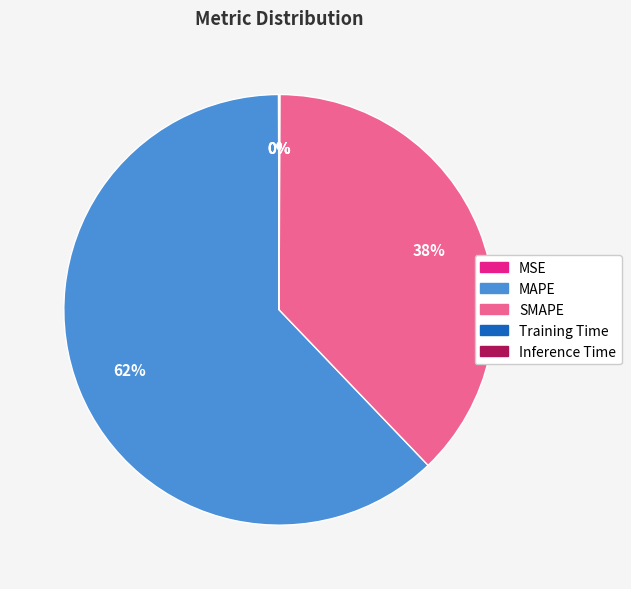

Which slice represents more than half of the pie?

MAPE